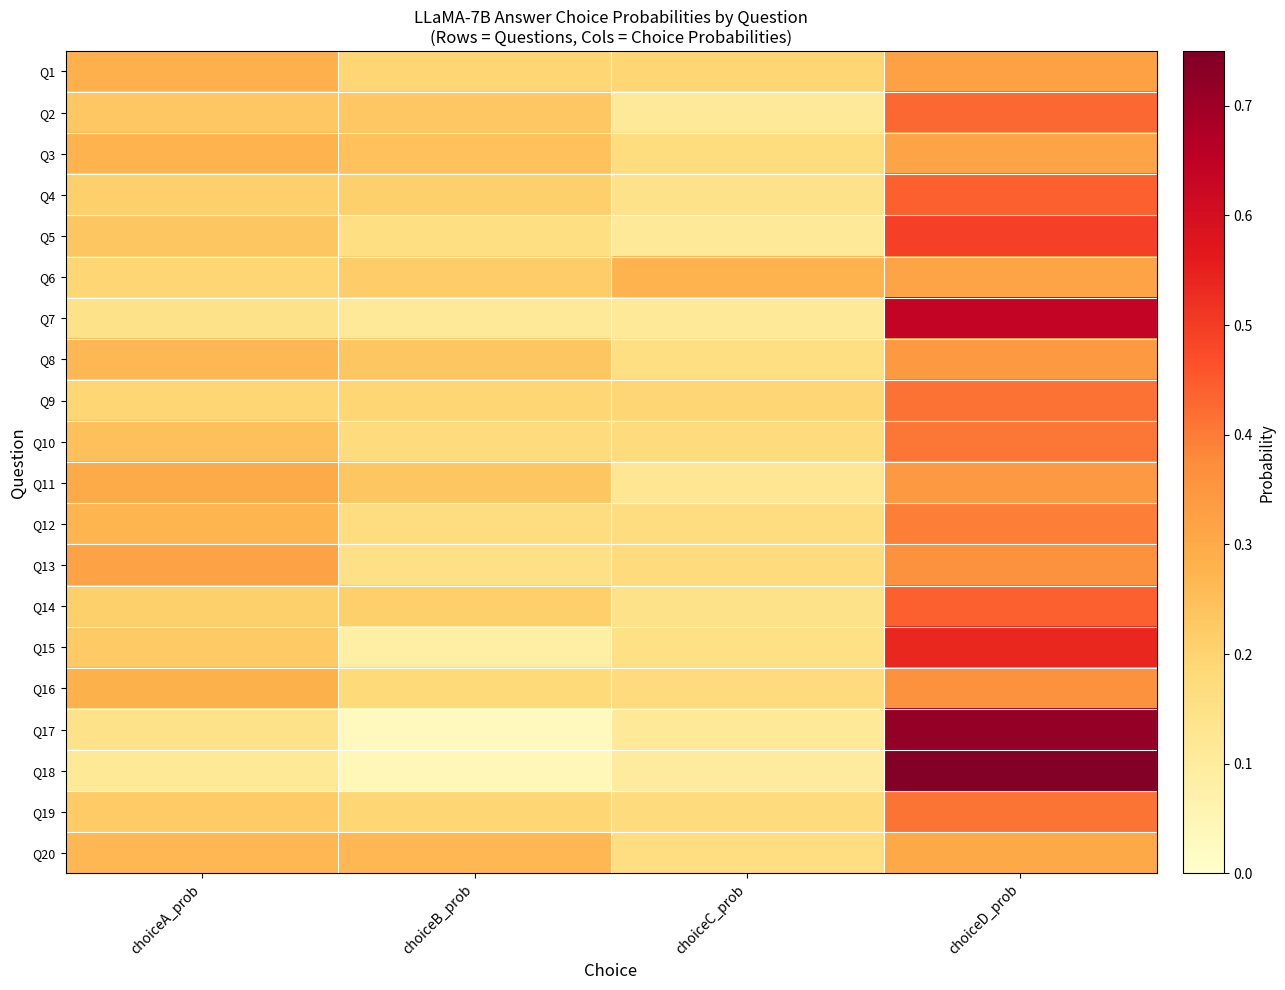

What is the greatest value displayed?

0.7